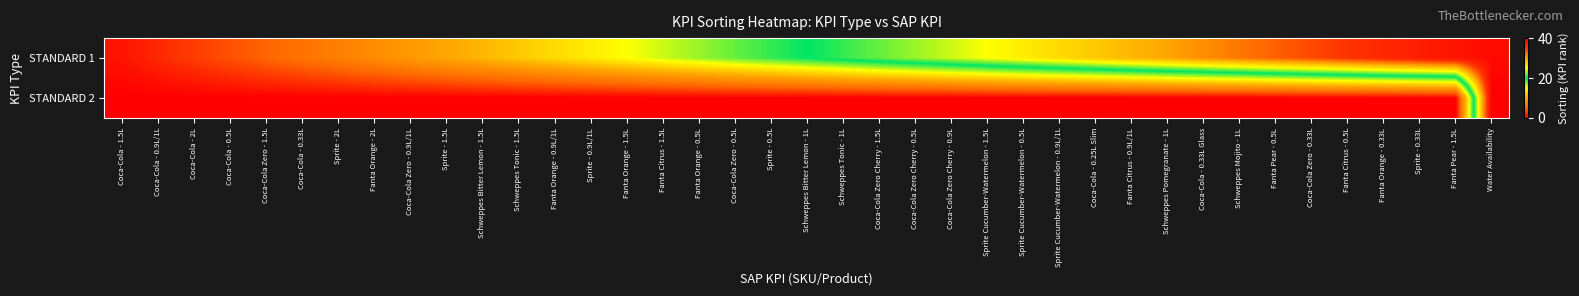

What is the difference between the highest and lowest values at Coca-Cola - 0.33L?

6